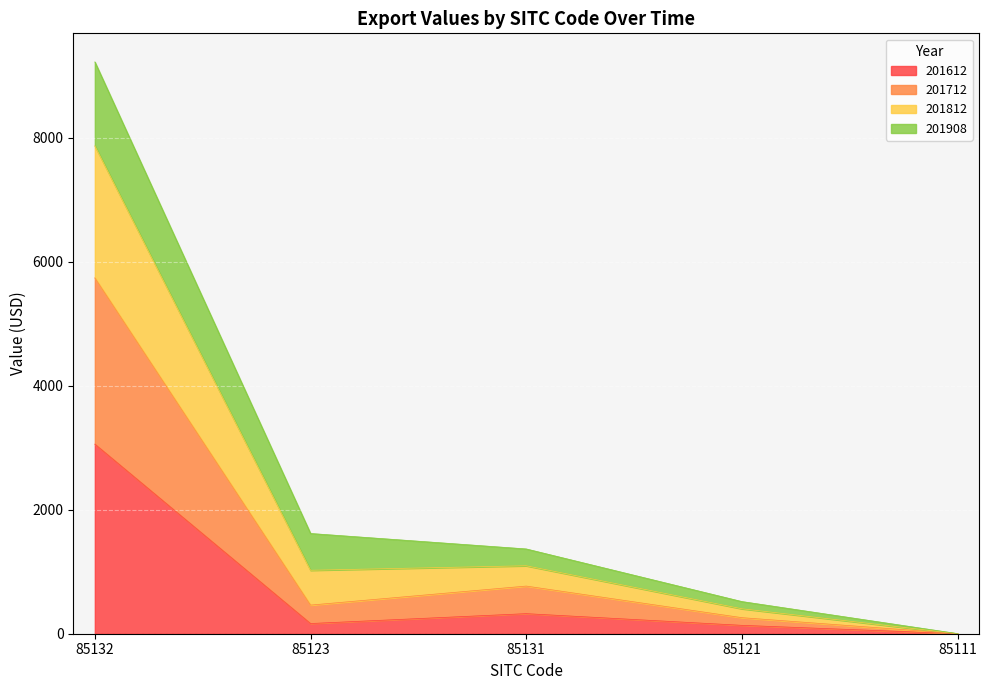

Is it true that 201612 equals 135.3 at 85121?

True